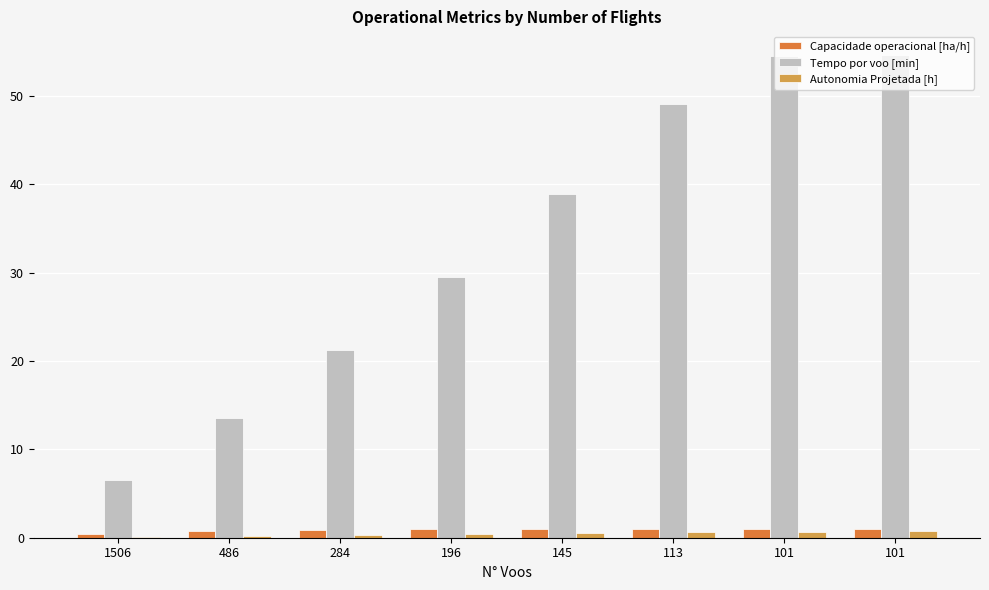

Count the Autonomia Projetada [h] values in the range 0 to 1.

8